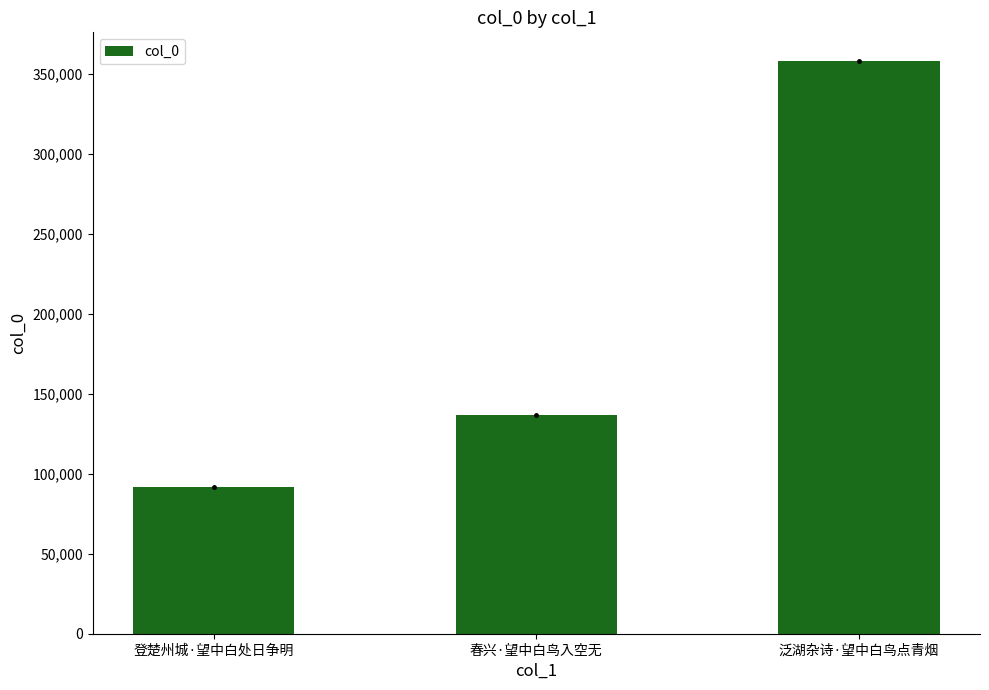

What is the sum of the values at 登楚州城·望中白处日争明 and 春兴·望中白鸟入空无?

228179